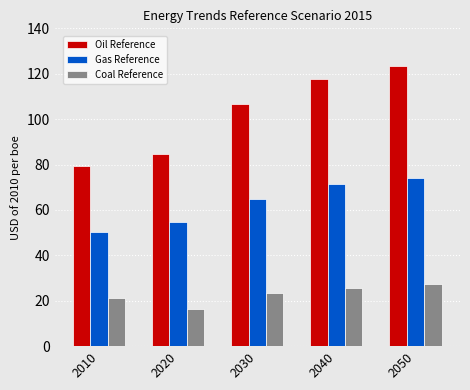

Is the value of Oil Reference at 2040 greater than the value of Gas Reference at 2020?

Yes